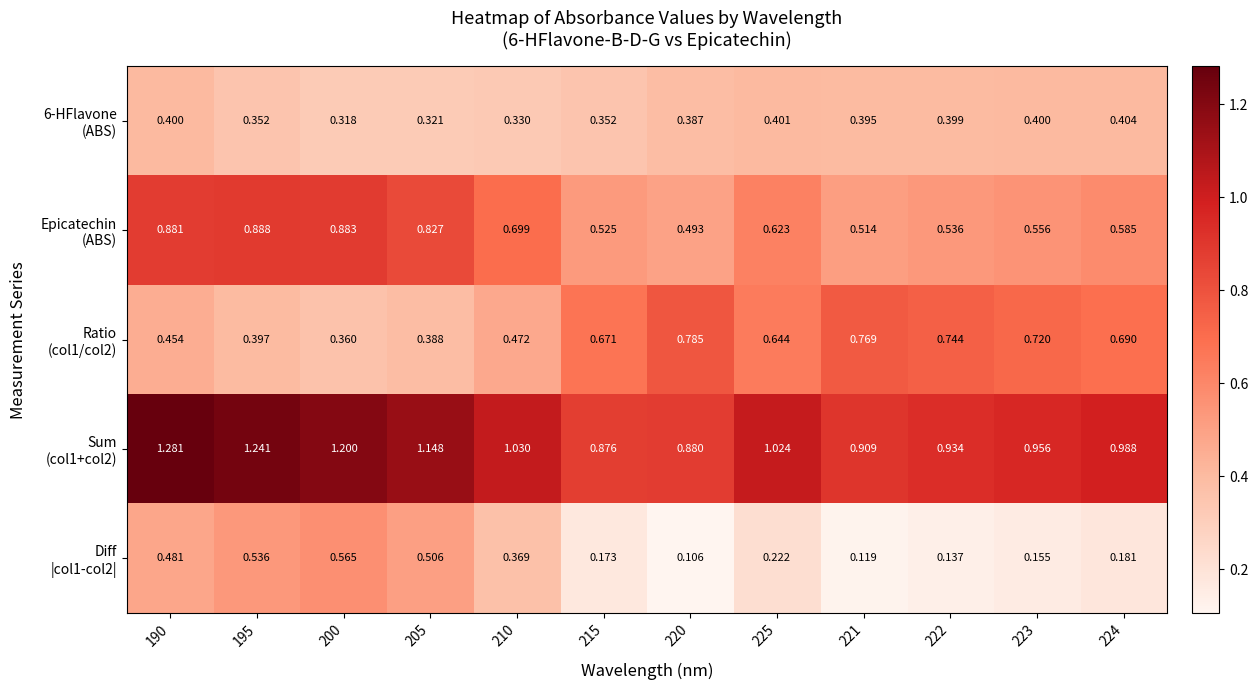

How many series are shown in this chart?

5